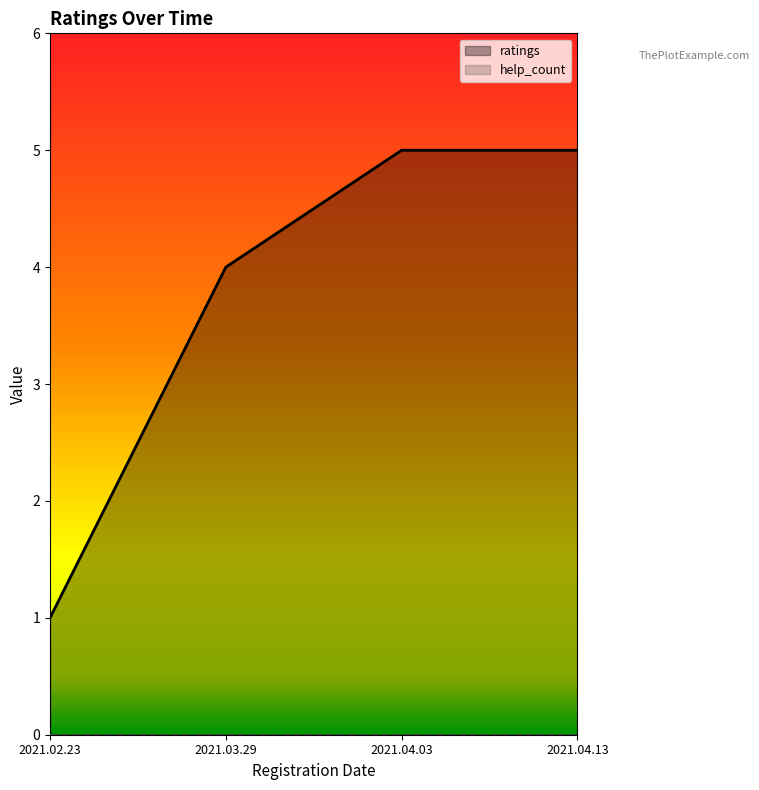

Is it true that ratings equals 9 at 2021.04.03?

False